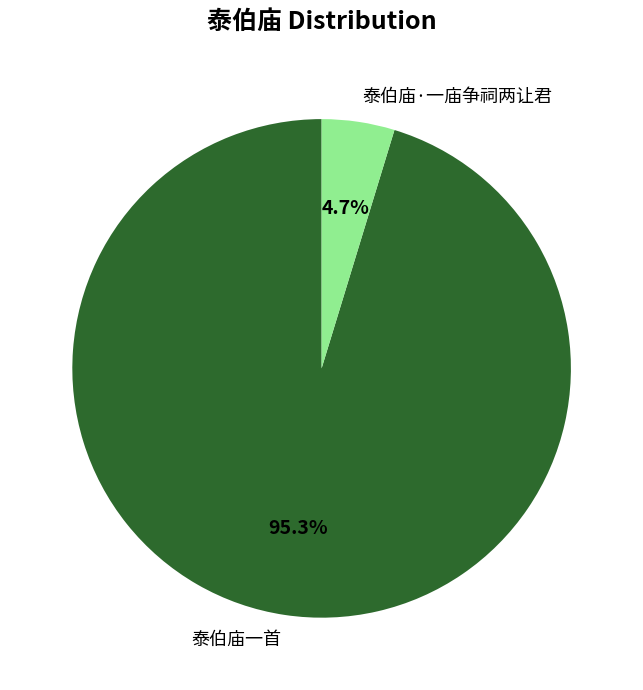

What is the largest slice in the pie chart?

泰伯庙一首